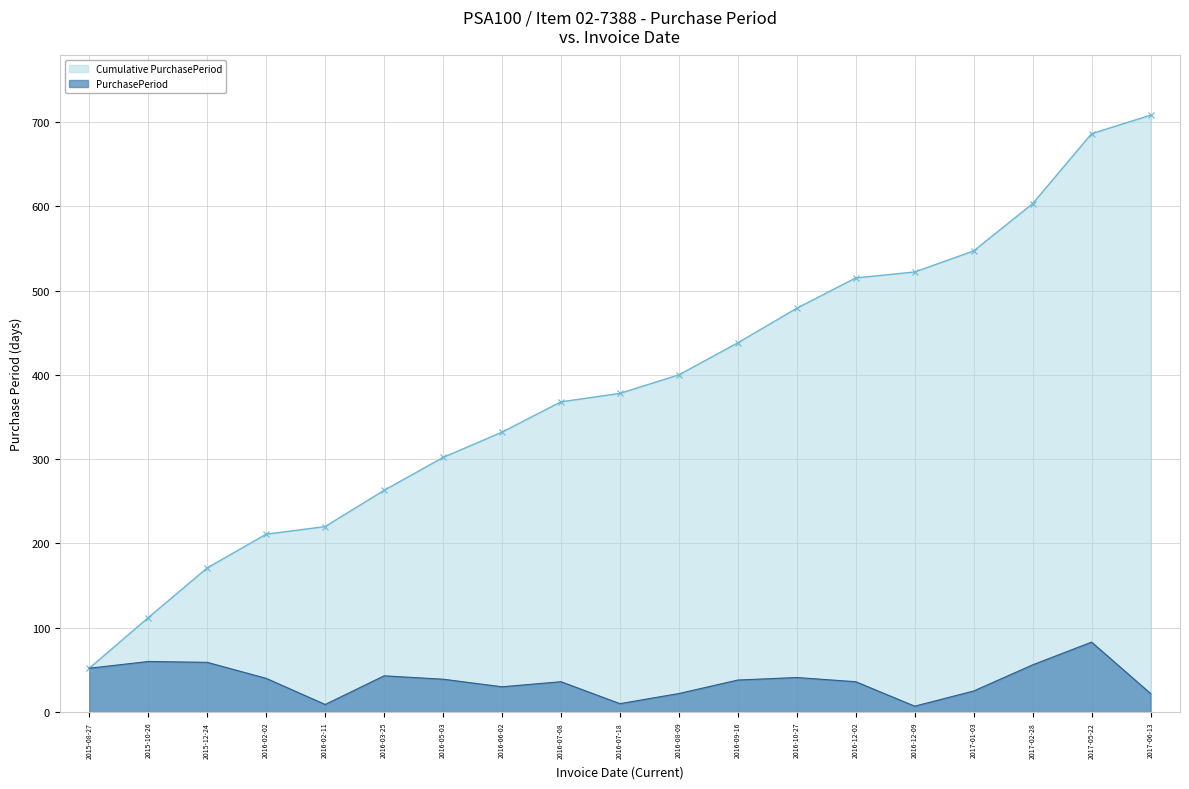

Which category has the highest value across all series?

2017-06-13